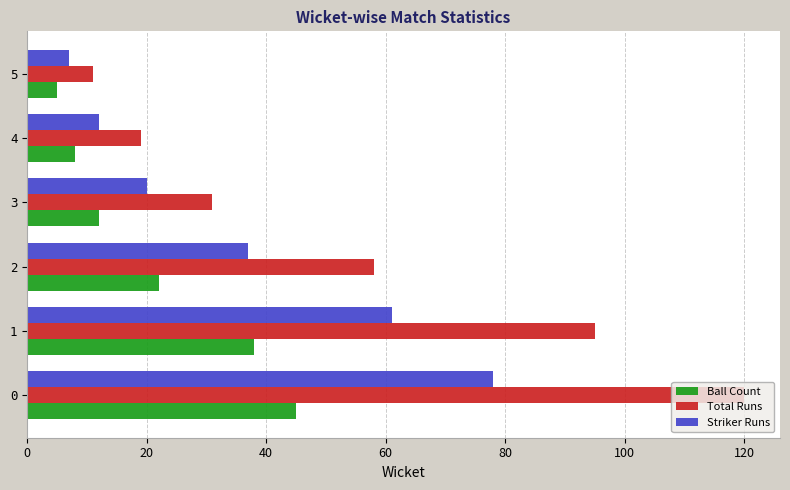

List the labels in order of Ball Count value, largest first.

0, 1, 2, 3, 4, 5